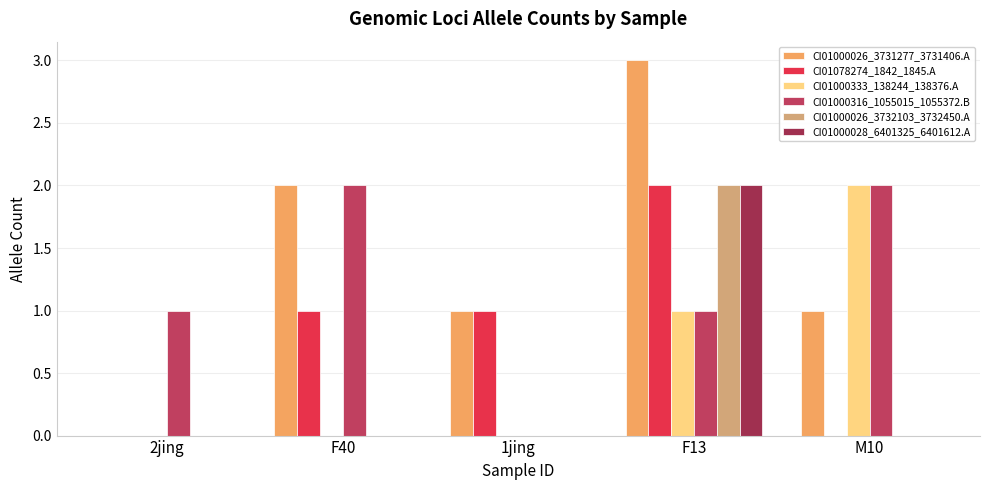

Reading left to right, transcribe all the data shown in this chart.

CI01000026_3731277_3731406.A: 2jing=0	F40=2	1jing=1	F13=3	M10=1
CI01078274_1842_1845.A: 2jing=0	F40=1	1jing=1	F13=2	M10=0
CI01000333_138244_138376.A: 2jing=0	F40=0	1jing=0	F13=1	M10=2
CI01000316_1055015_1055372.B: 2jing=1	F40=2	1jing=0	F13=1	M10=2
CI01000026_3732103_3732450.A: 2jing=0	F40=0	1jing=0	F13=2	M10=0
CI01000028_6401325_6401612.A: 2jing=0	F40=0	1jing=0	F13=2	M10=0